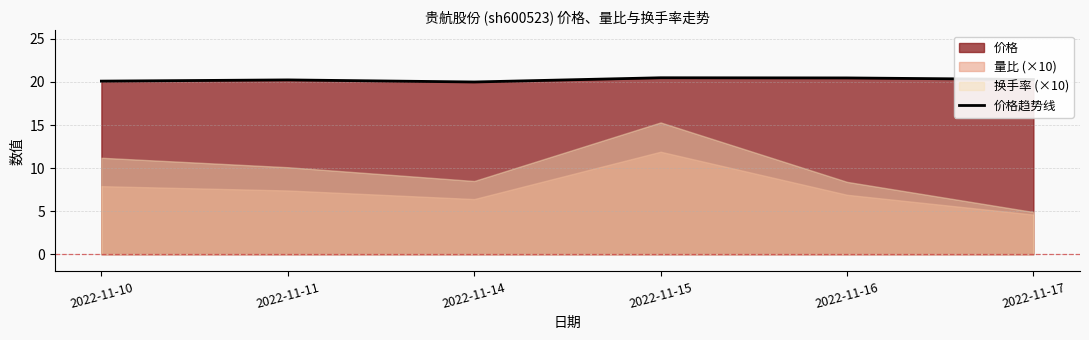

How many data points are above 20?

5